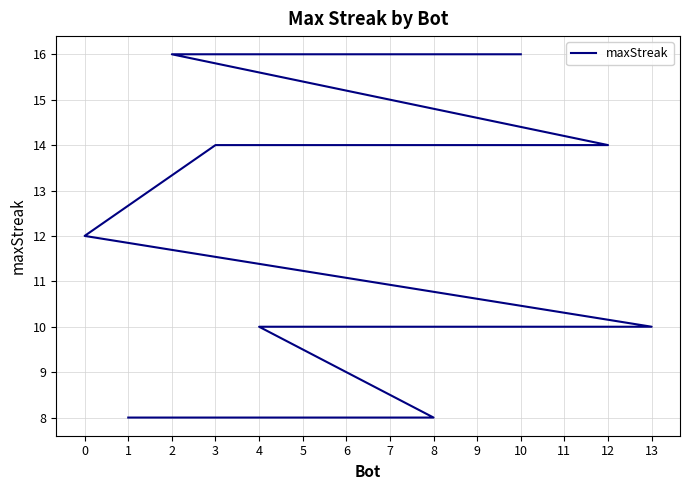

Does the chart display data point markers on the line(s)?

No